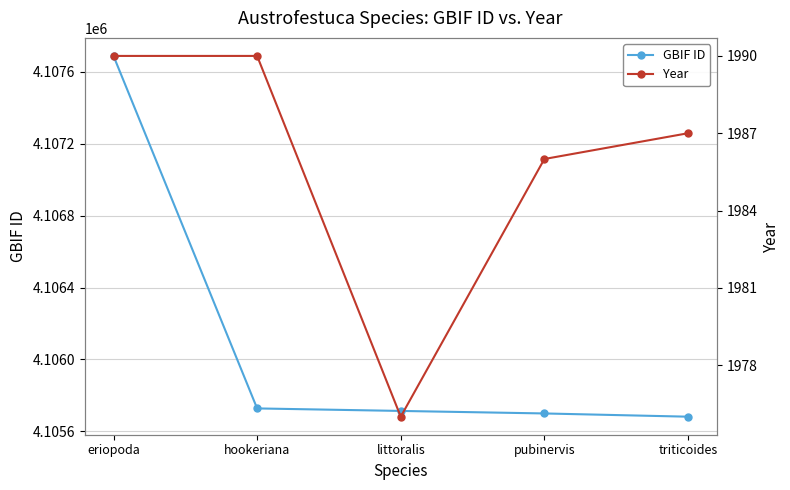

True or false: GBIF ID and Year cross at least once.

False